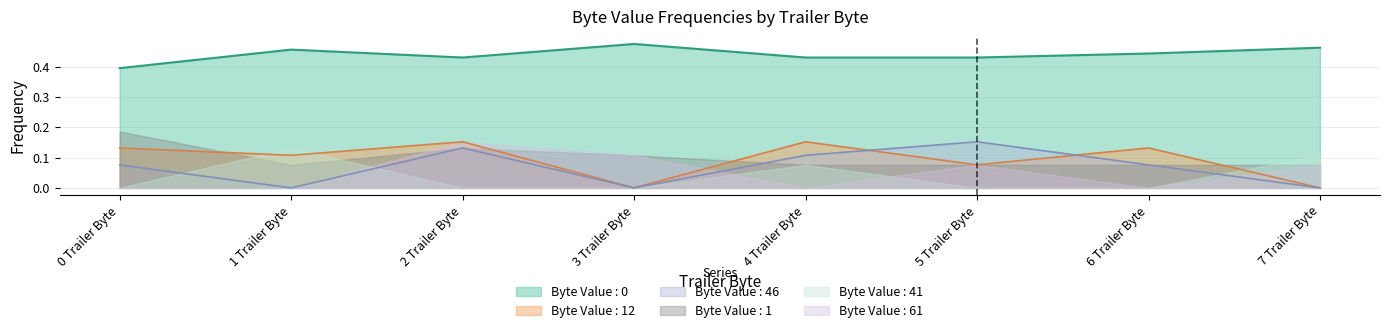

How many Byte Value : 0 values are between 0 and 1?

8